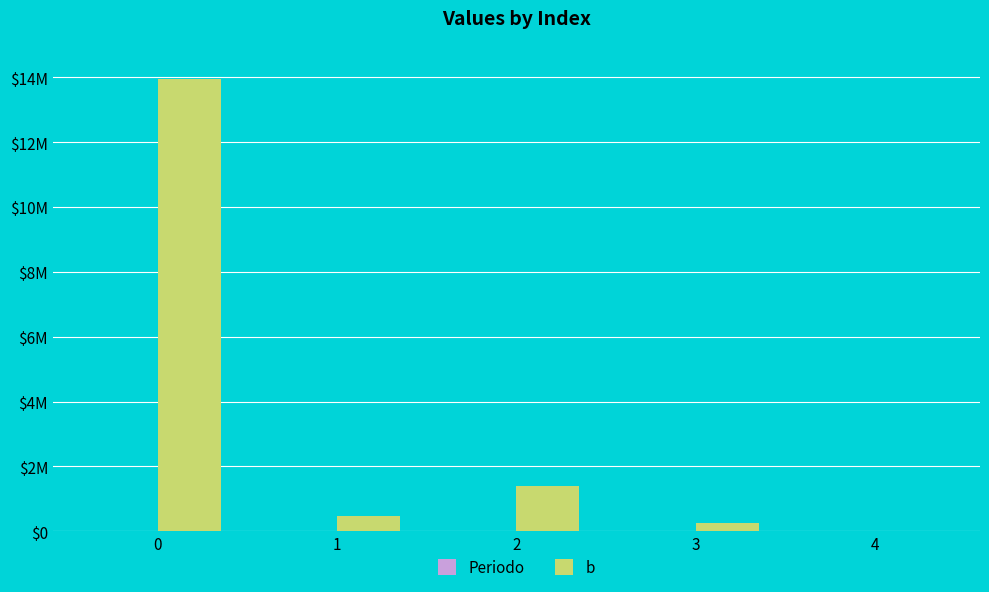

Does the chart contain stacked bars?

No